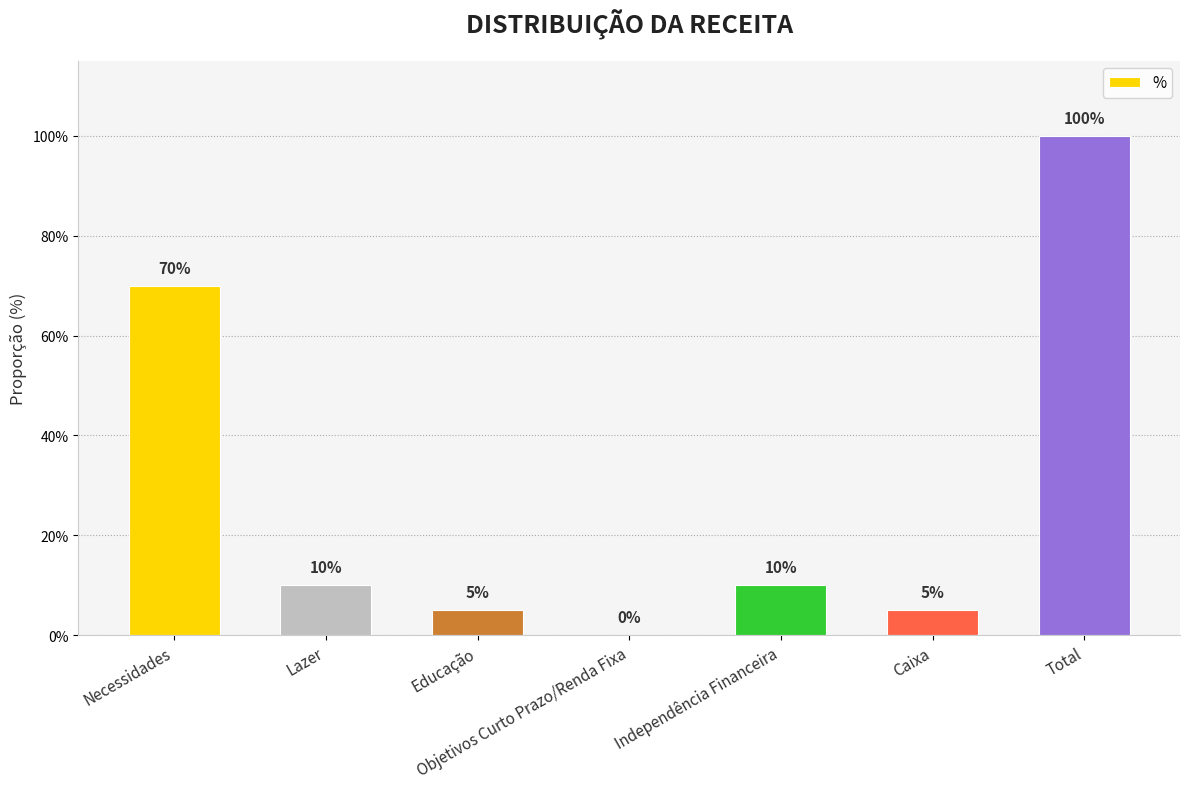

Are the bars horizontal?

No